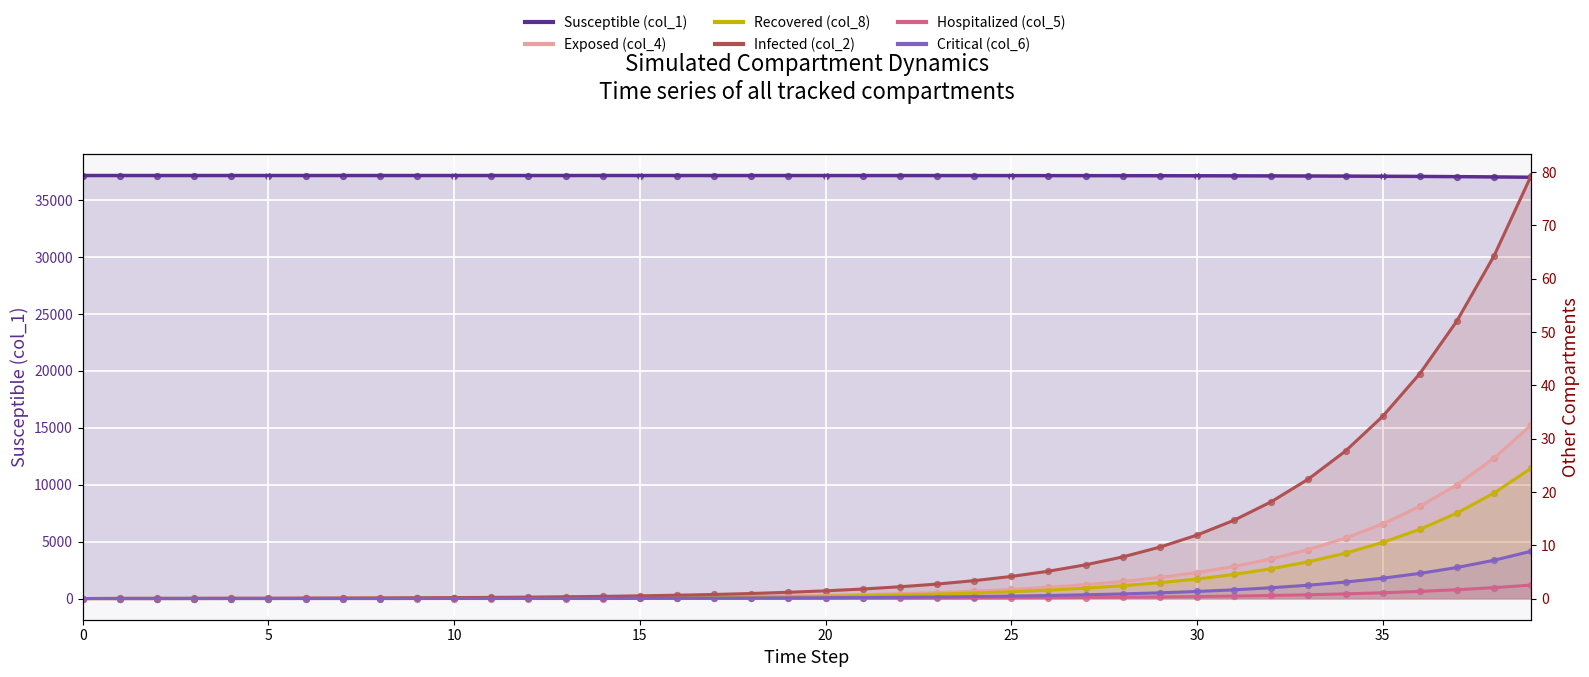

Is the value of Hospitalized (col_5) at 14 greater than the value of Susceptible (col_1) line at 24?

No